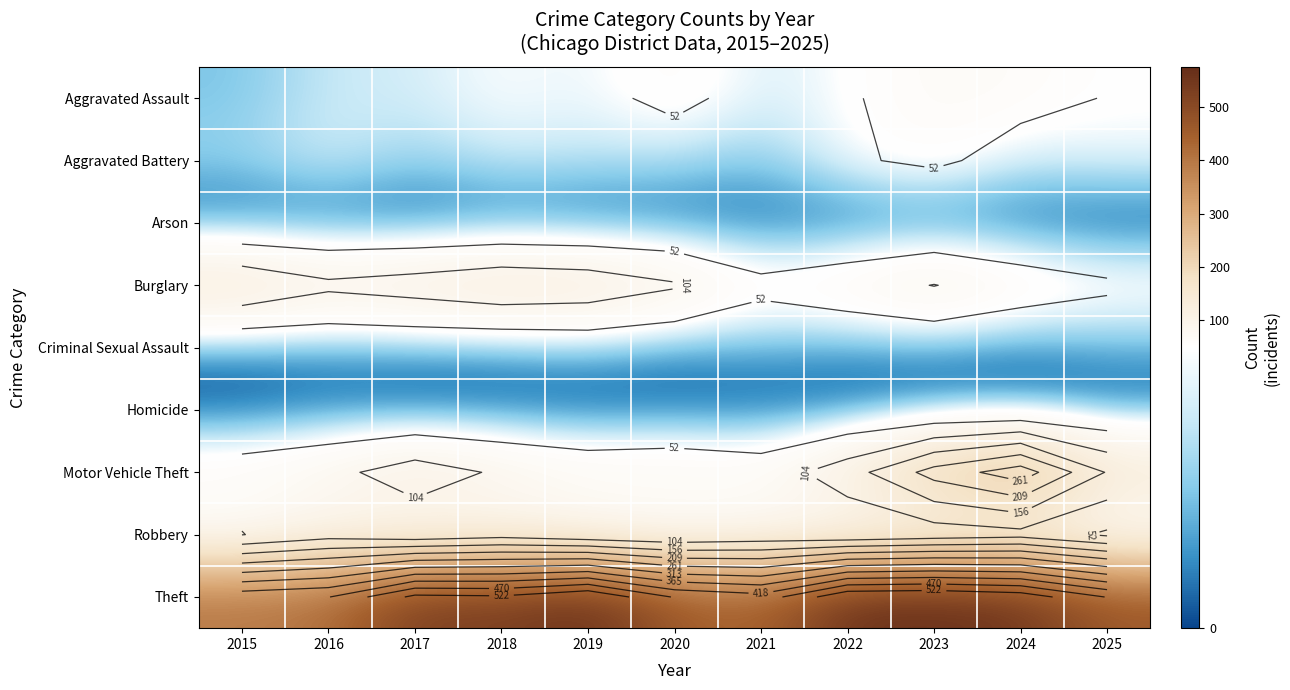

How many data points in Arson are less than 3?

4